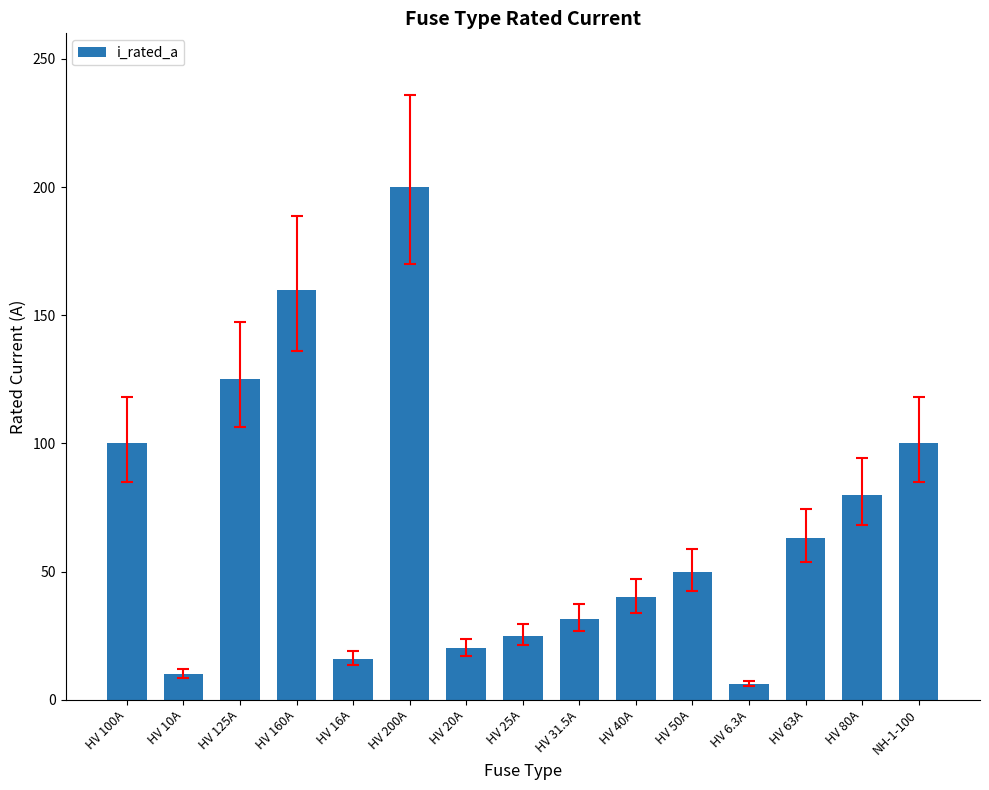

Which category has the highest value across all series?

HV 200A